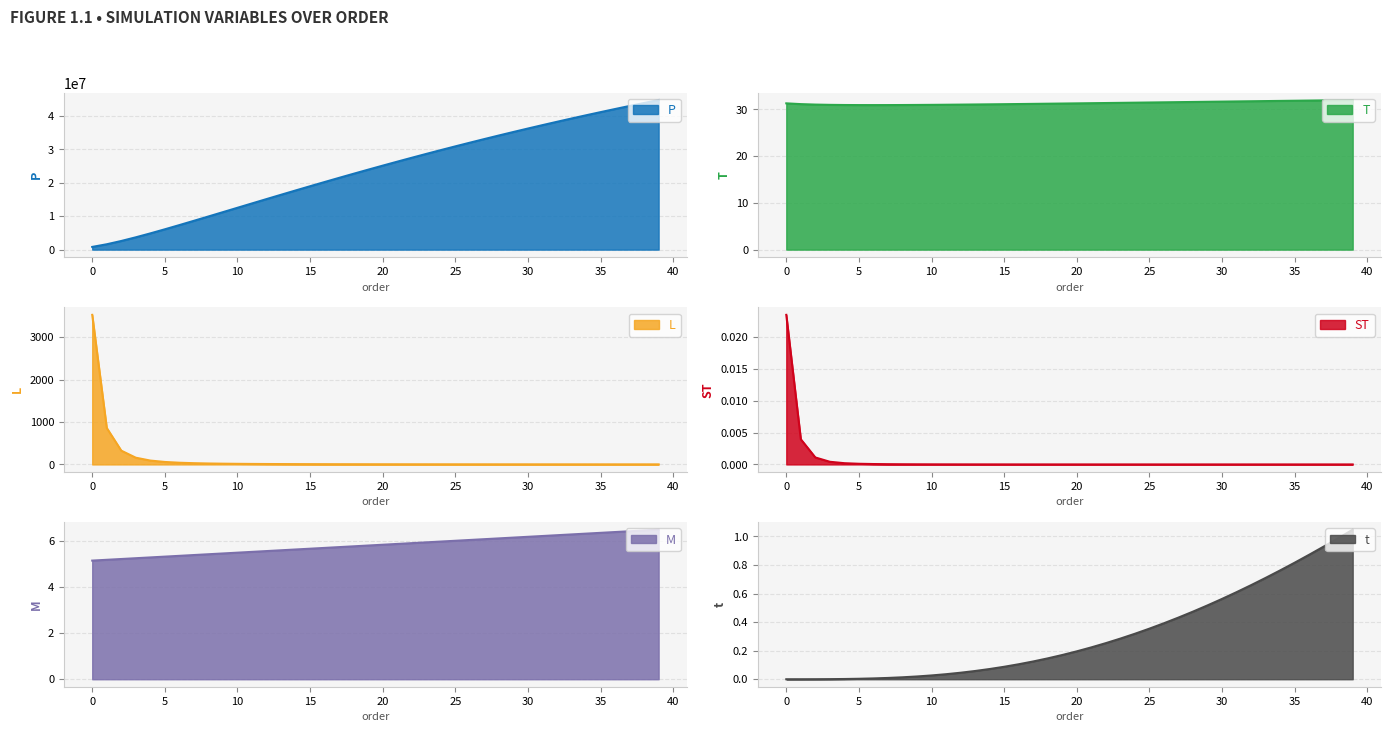

Which series has the widest spread of values?

P